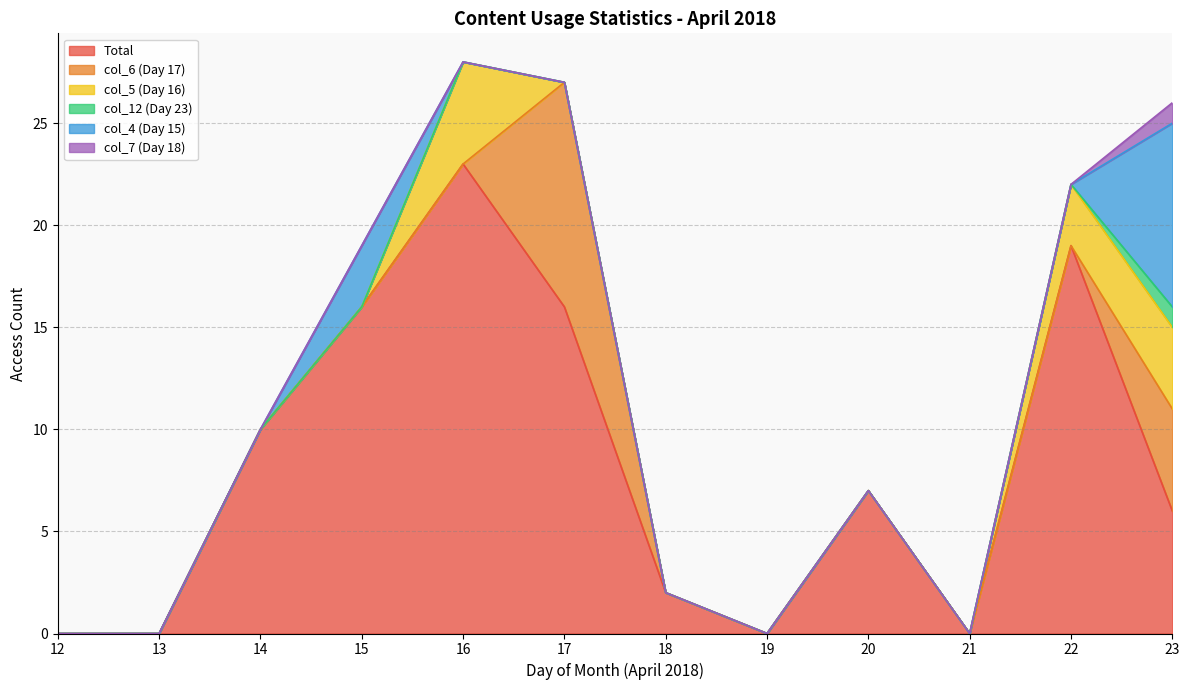

What is the difference between the second highest and minimum values in the col_4 (Day 15) series?

3